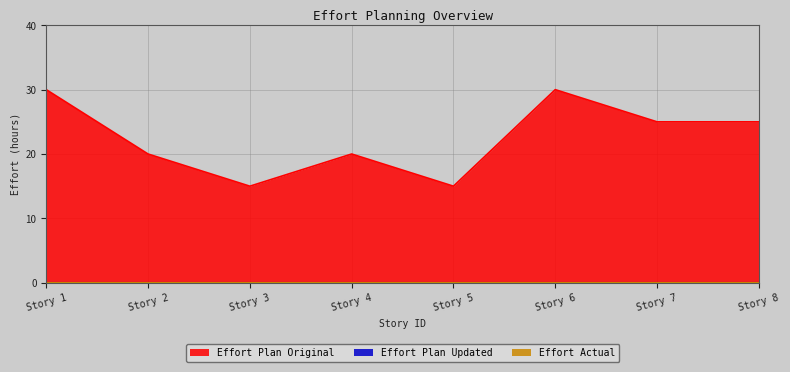

True or false: Effort Plan Original and Effort Plan Updated cross at least once.

False